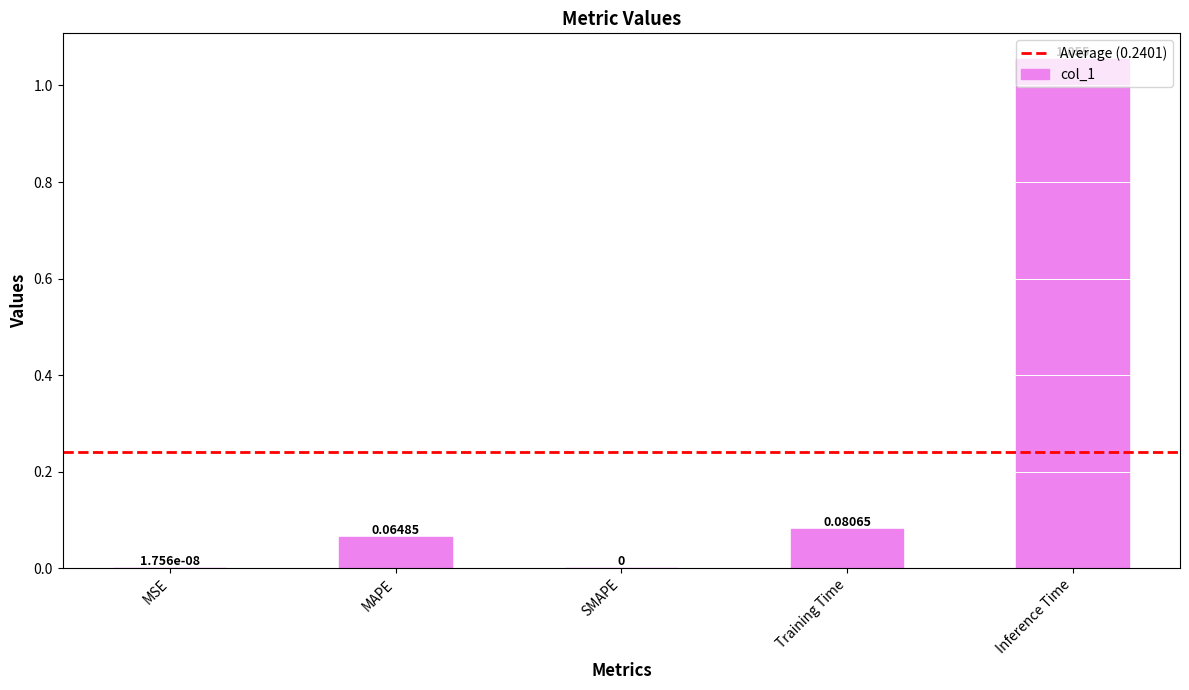

How many distinct data groups are displayed?

1